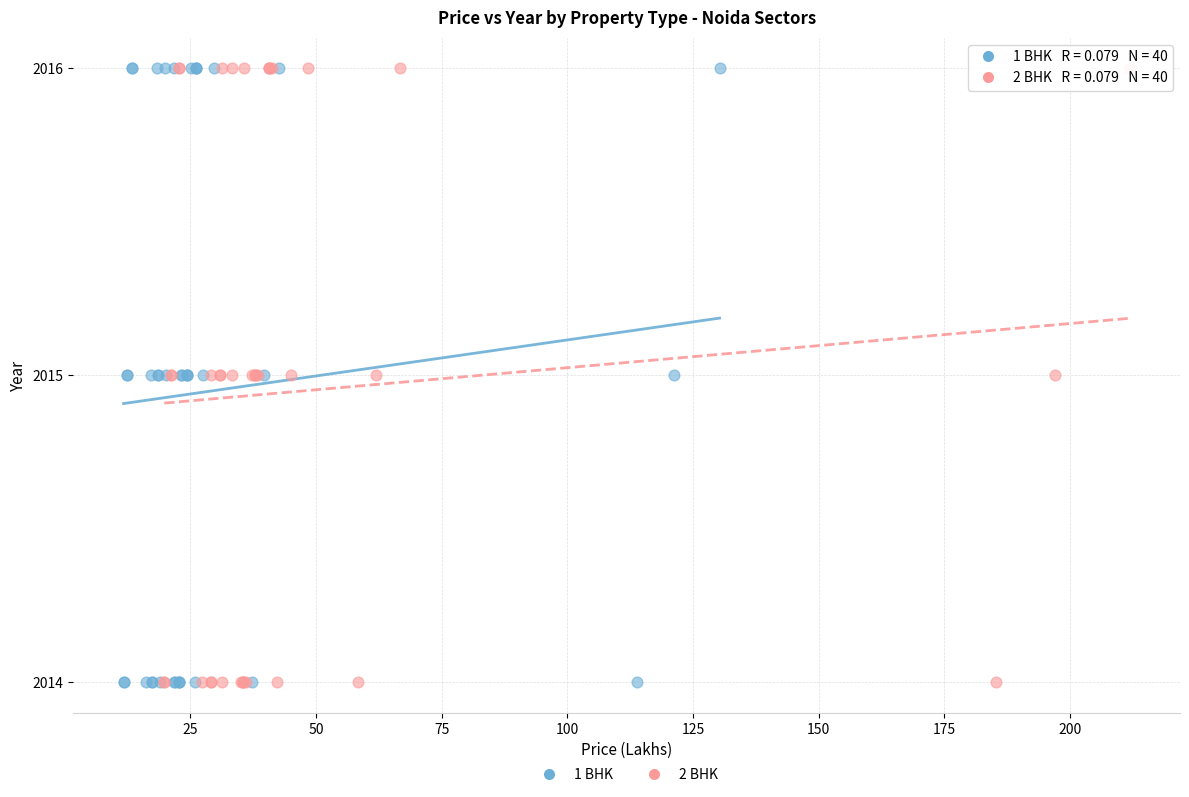

What are all the series names shown in the legend?

1 BHK, 2 BHK